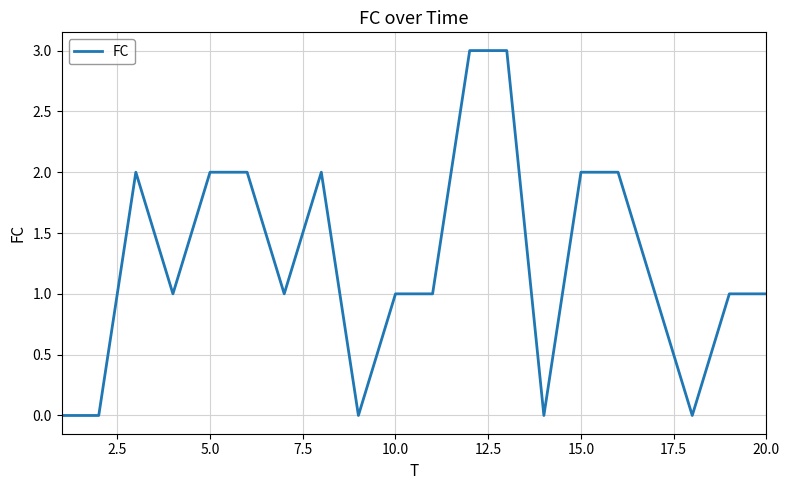

Does the chart display data point markers on the line(s)?

No